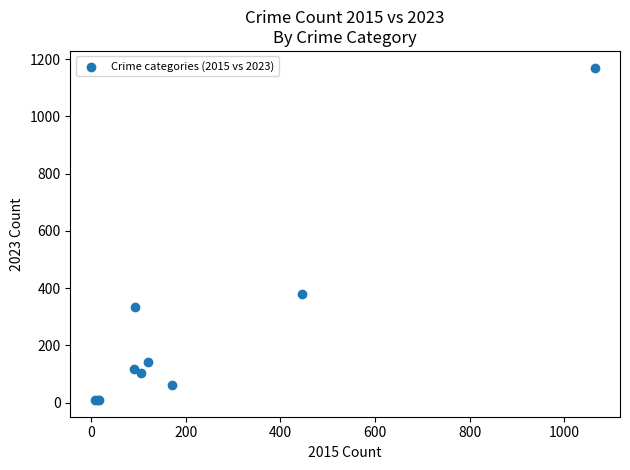

What Y value in the scatter plot is closest to 590?

381